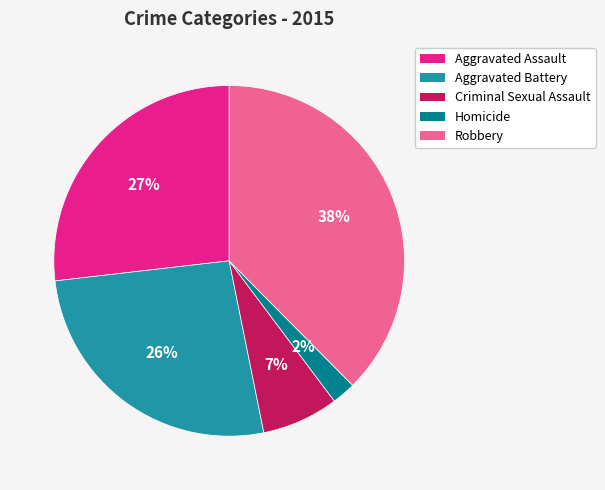

To the nearest percent, what is the difference between the Robbery and Aggravated Assault slice percentages?

11%